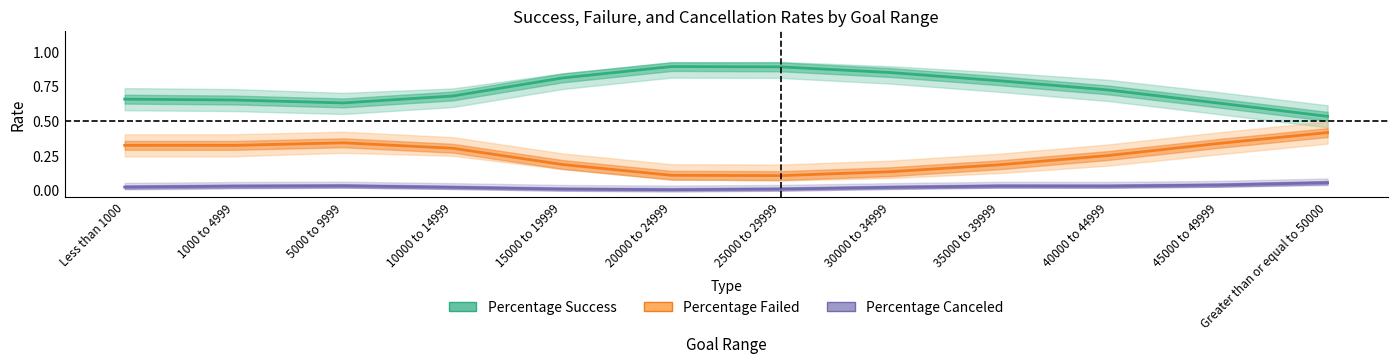

What is the total value across all series at 10000 to 14999?

1.0